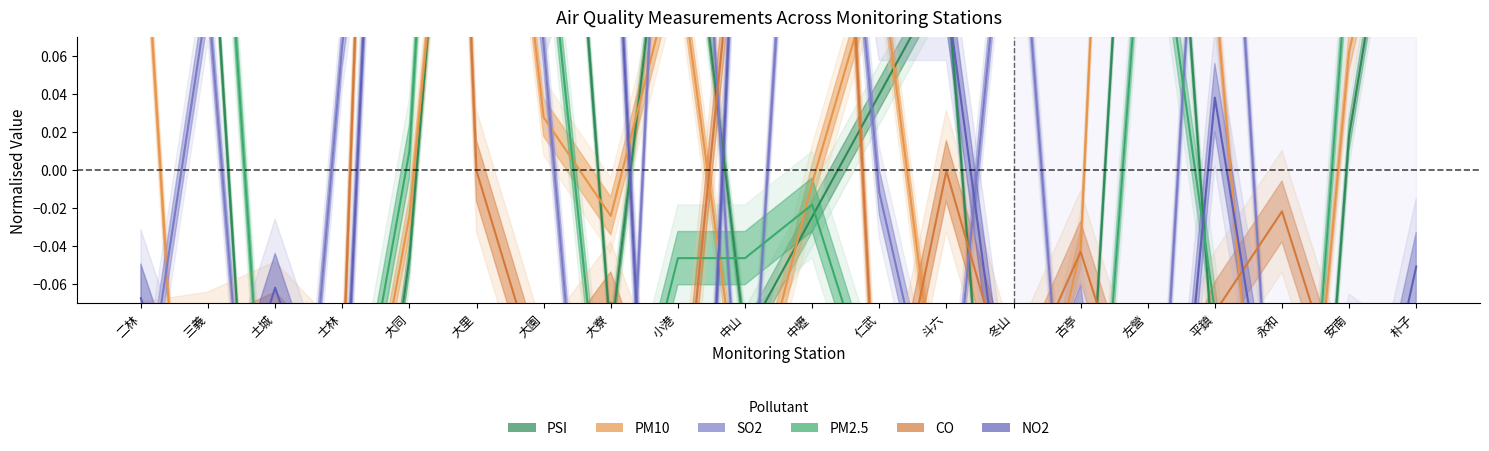

At which category does PSI reach its first local peak?

三義